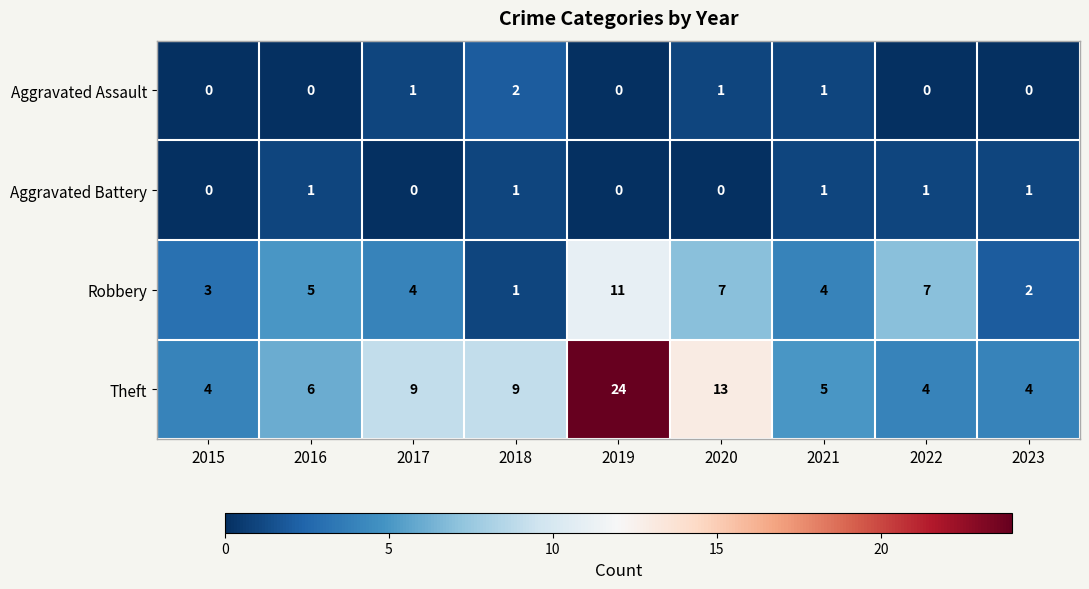

What is the sum of all Aggravated Assault values?

5